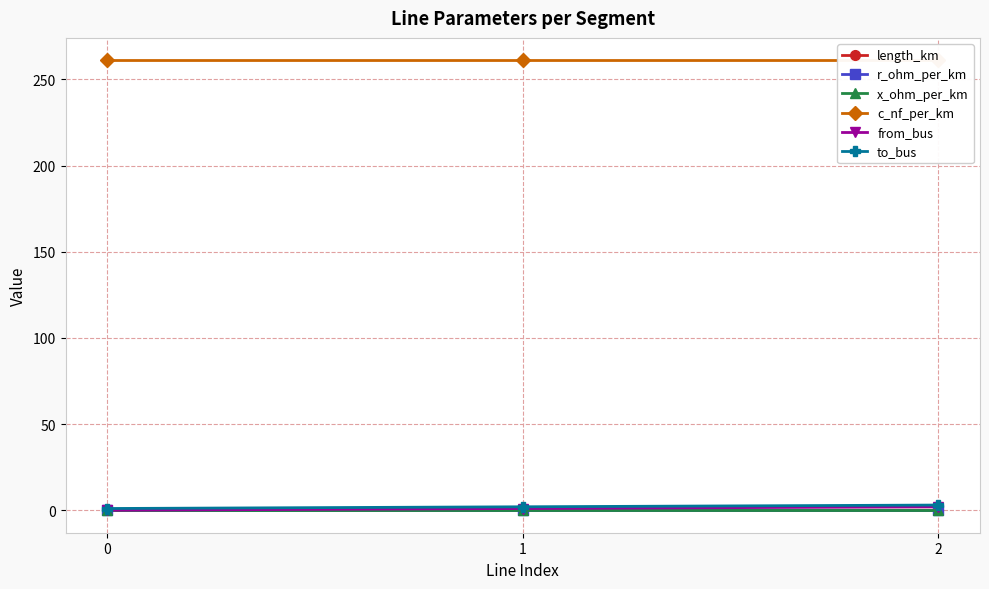

Reading left to right, transcribe all the data shown in this chart.

length_km: 0.1	0.0	0.0
r_ohm_per_km: 0.1	0.1	0.1
x_ohm_per_km: 0.1	0.1	0.1
c_nf_per_km: 261.0	261.0	261.0
from_bus: 0.0	1.0	2.0
to_bus: 1.0	2.0	3.0